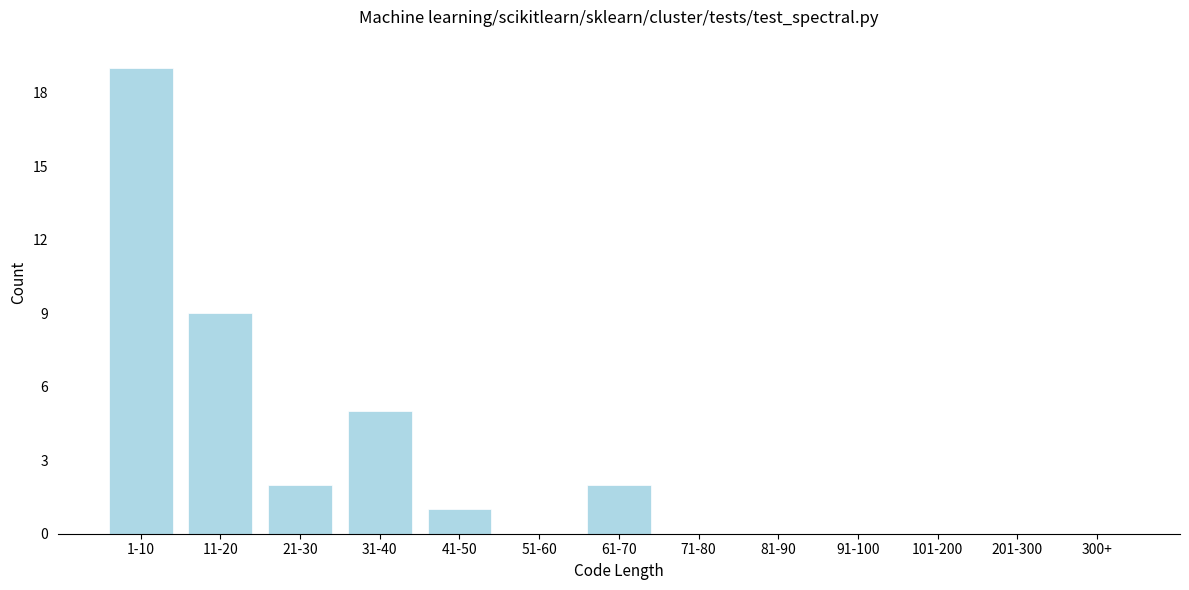

Reading left to right, what are all the values shown in this chart?

1-10=19	11-20=9	21-30=2	31-40=5	41-50=1	51-60=0	61-70=2	71-80=0	81-90=0	91-100=0	101-200=0	201-300=0	300+=0